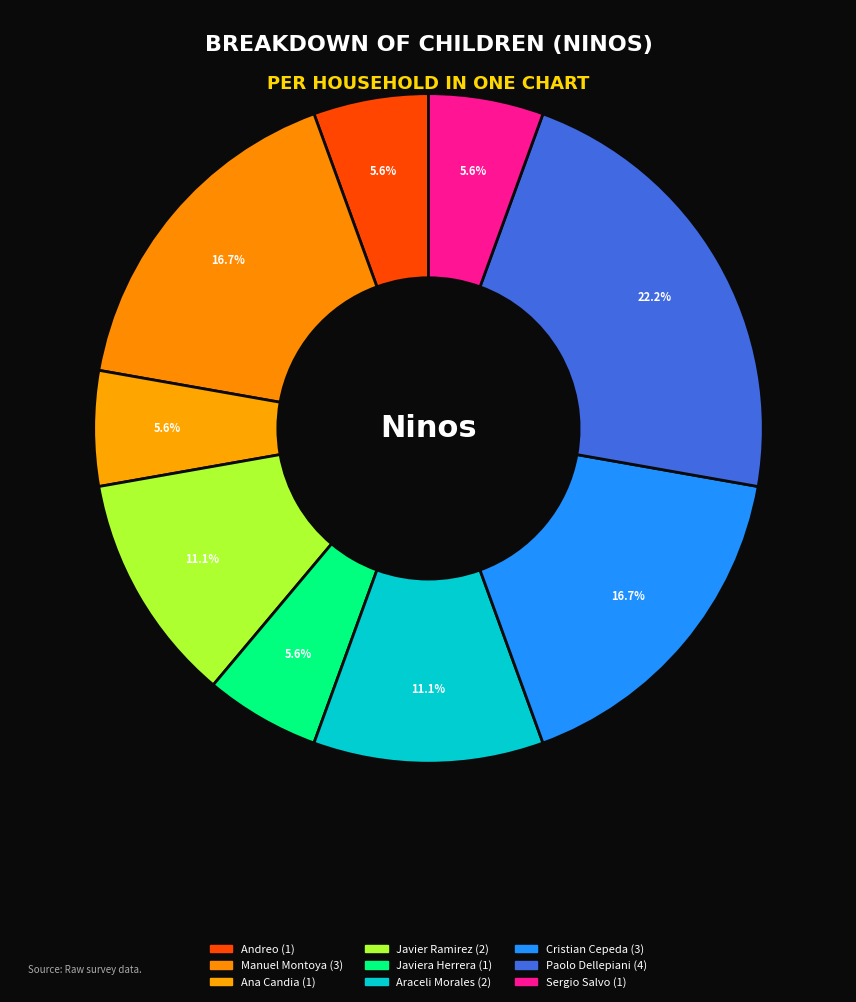

How many segments does this pie chart have?

9